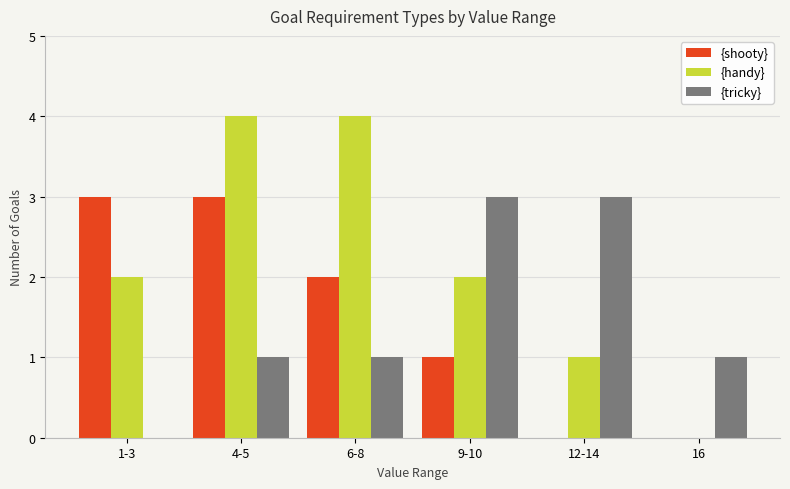

Reading left to right, what are all the values shown in this chart?

{shooty}: 1-3=3	4-5=3	6-8=2	9-10=1	12-14=0	16=0
{handy}: 1-3=2	4-5=4	6-8=4	9-10=2	12-14=1	16=0
{tricky}: 1-3=0	4-5=1	6-8=1	9-10=3	12-14=3	16=1